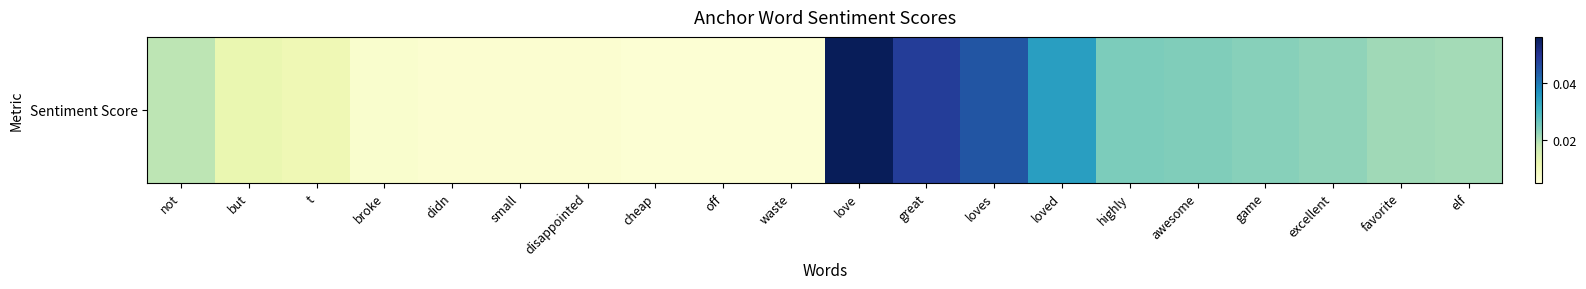

Where is the data nearest to the value 0?

waste